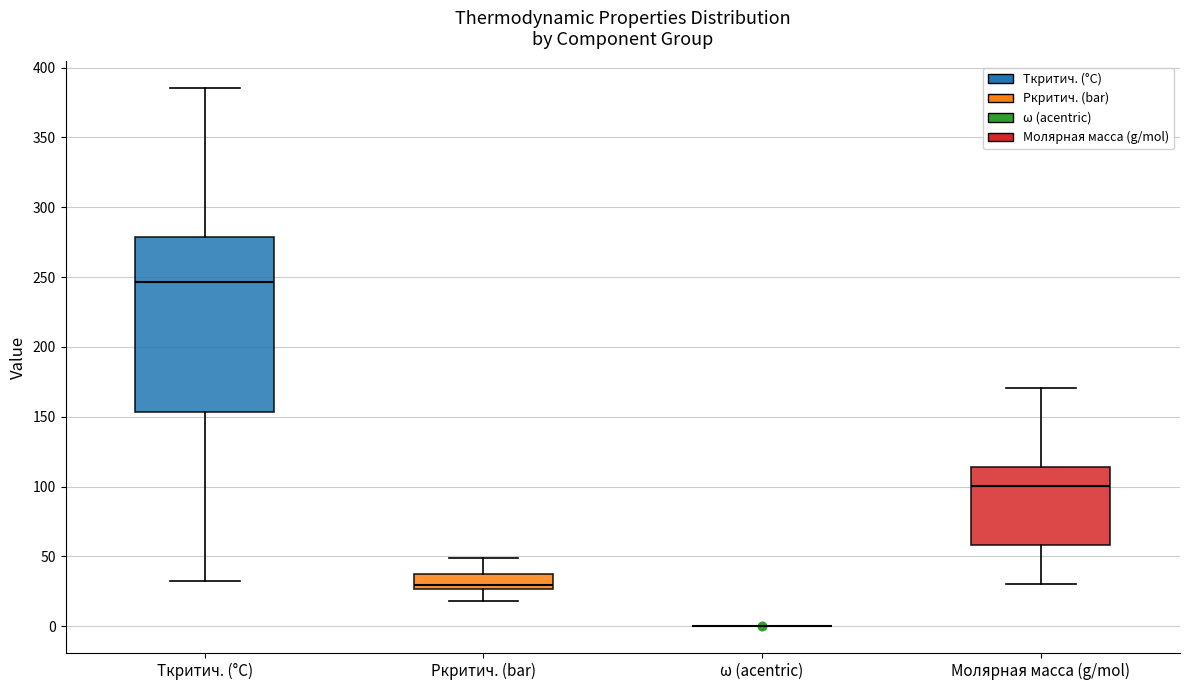

Where does the median line of the box for Pкритич. (bar) sit on the y-axis? The values are not printed on the chart, so give them approximately, as read against the axis.

30